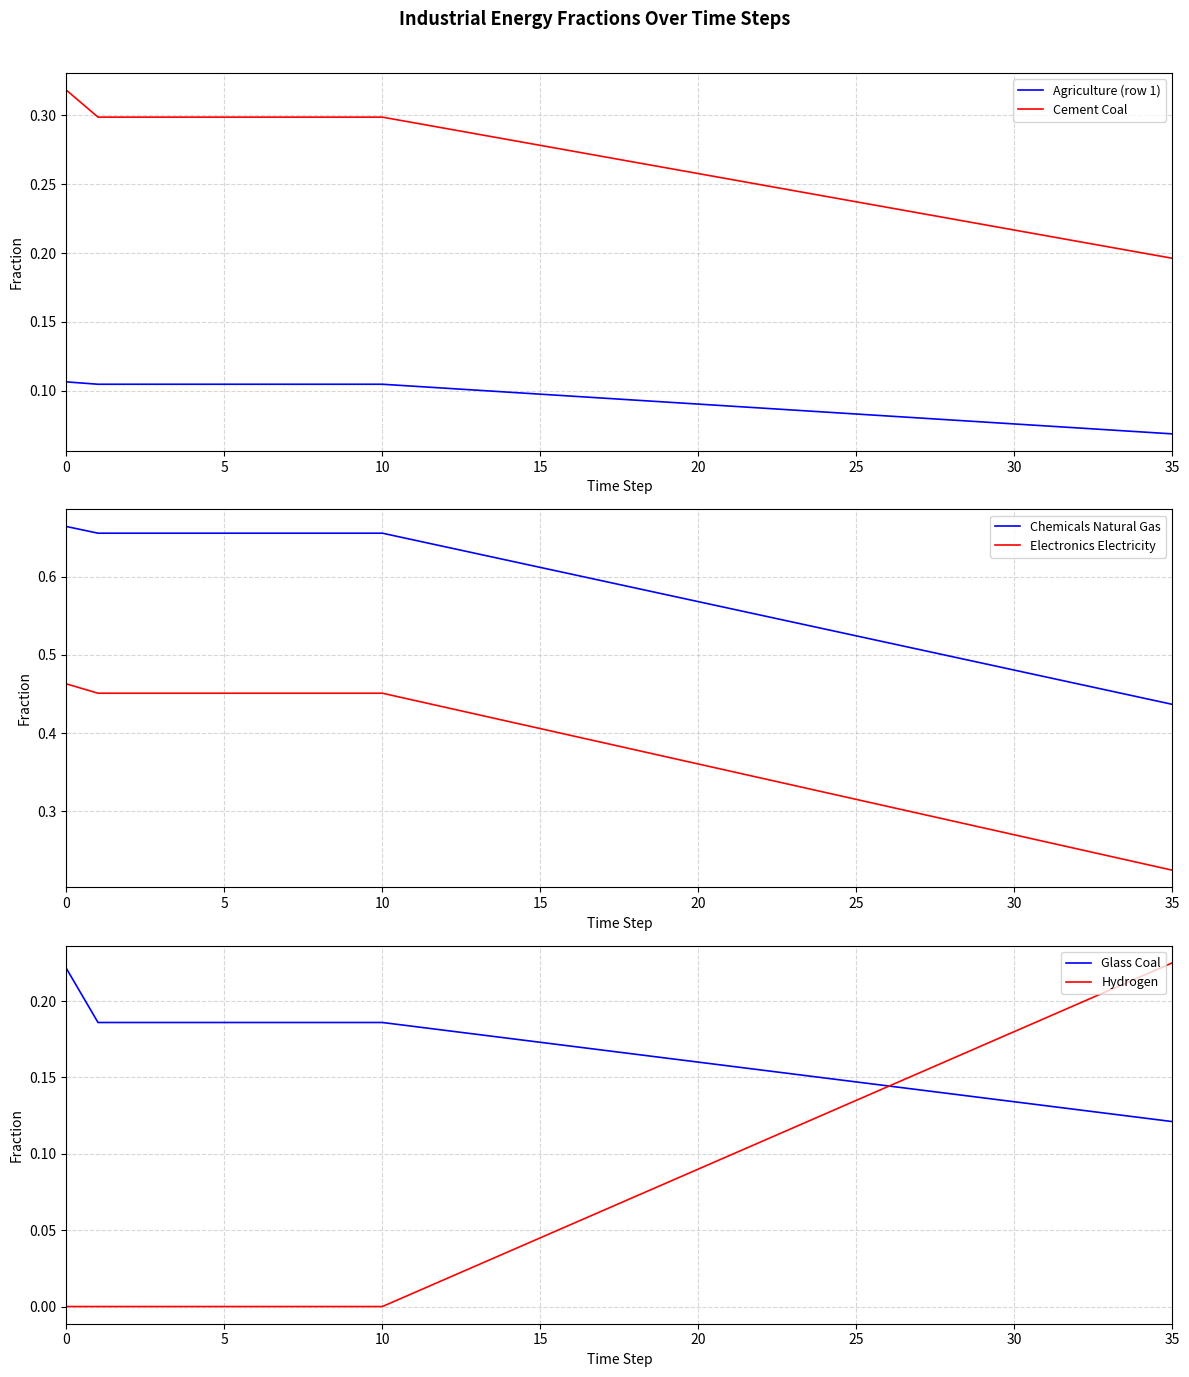

Which series has the largest total across all categories?

Chemicals Natural Gas